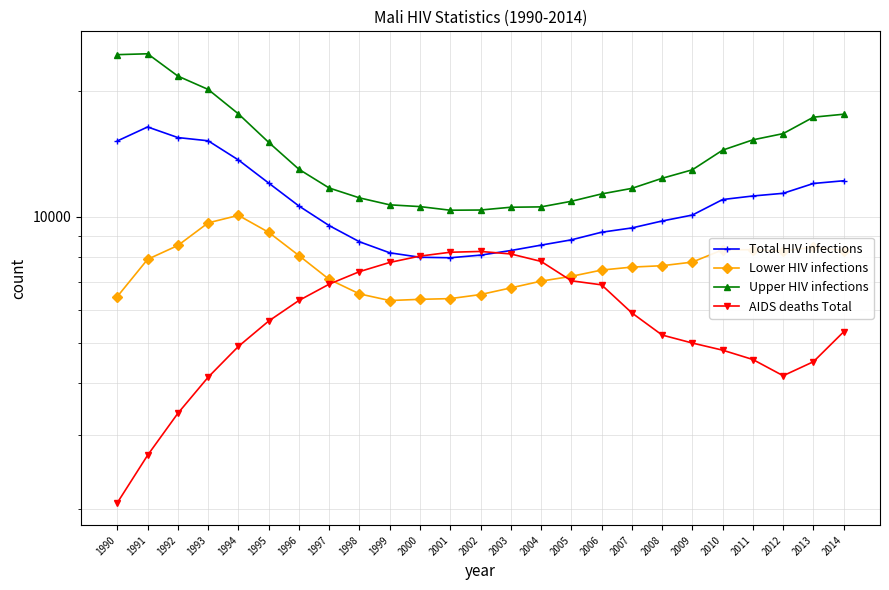

Reading left to right, what are all the values shown in this chart?

Total HIV infections: 15186	16402	15471	15199	13676	12044	10613	9527	8716	8202	8003	7981	8097	8305	8556	8808	9186	9405	9772	10097	10998	11215	11382	12015	12196
Lower HIV infections: 6447	7913	8539	9671	10081	9182	8078	7085	6541	6306	6348	6373	6517	6760	7017	7205	7458	7581	7639	7793	8339	8341	8280	8467	8302
Upper HIV infections: 24424	24541	21704	20168	17628	15070	12992	11719	11099	10682	10579	10369	10381	10541	10562	10892	11343	11695	12362	12955	14436	15278	15811	17310	17593
AIDS deaths Total: 2071	2690	3389	4134	4898	5632	6308	6901	7394	7778	8055	8227	8263	8150	7823	7031	6875	5891	5215	4990	4798	4557	4168	4502	5309